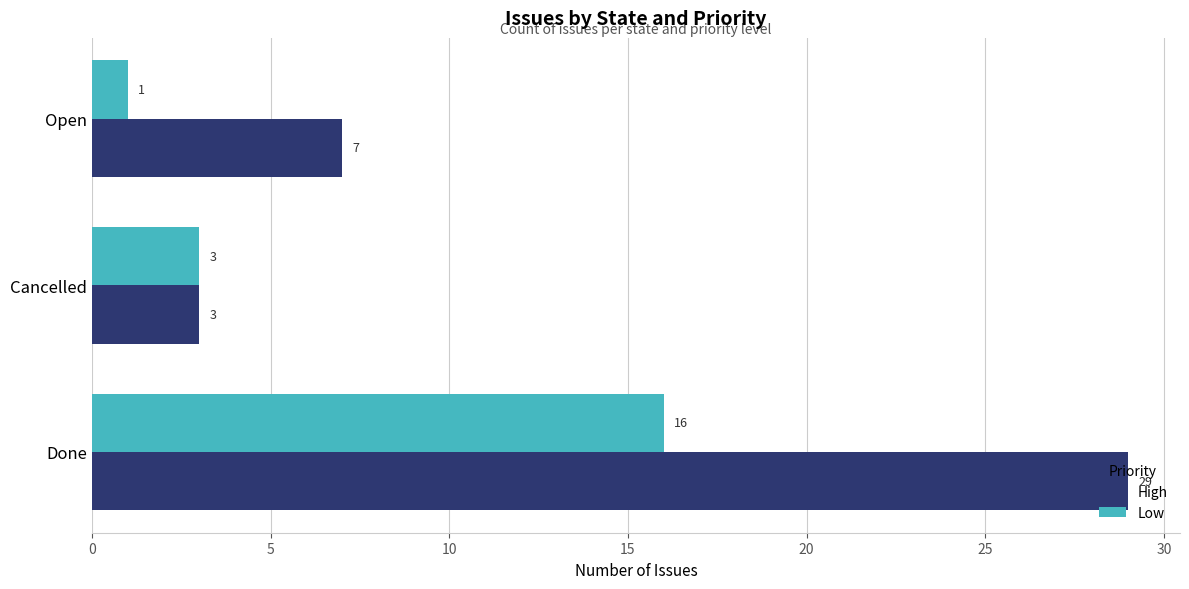

Count the number of categories in the chart.

3